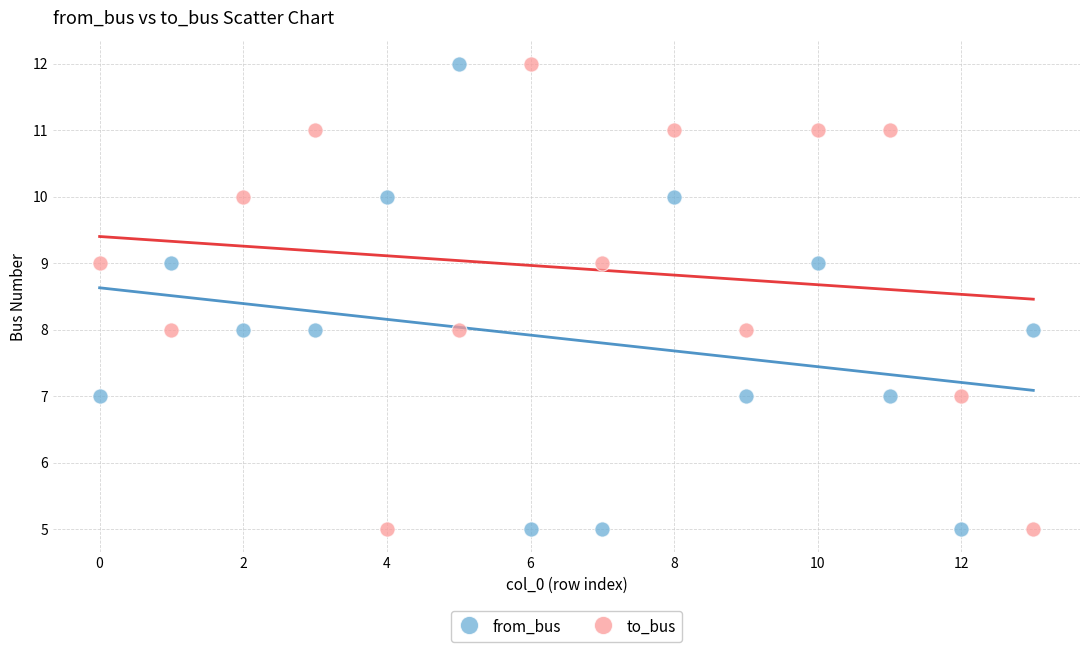

Across all data points, what is the range of Y values (max minus min)?

7